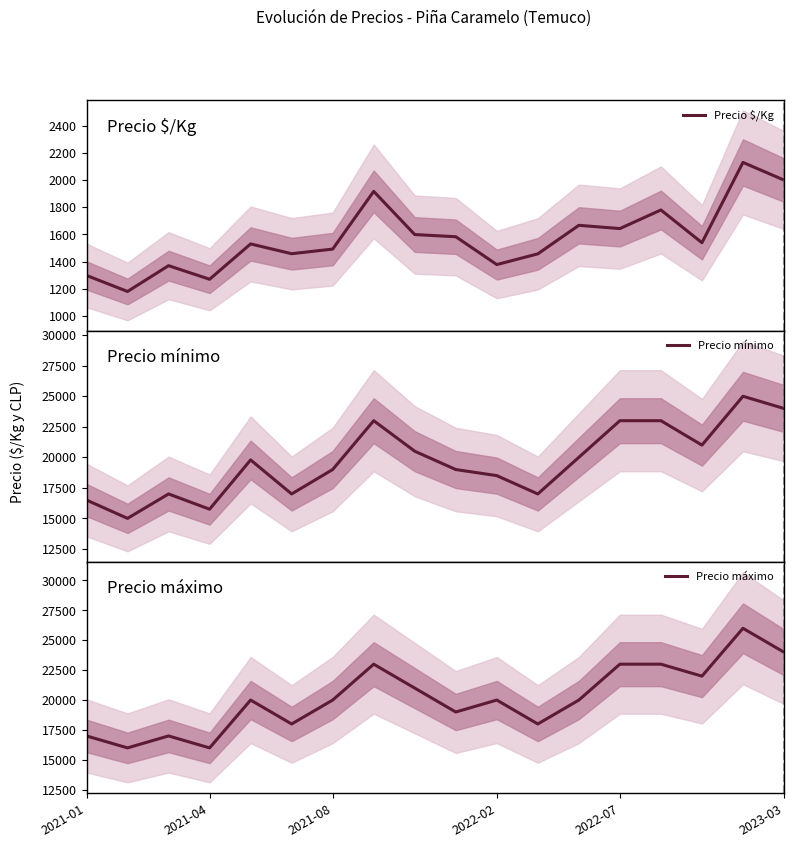

What is the maximum value for Precio $/Kg?

2130